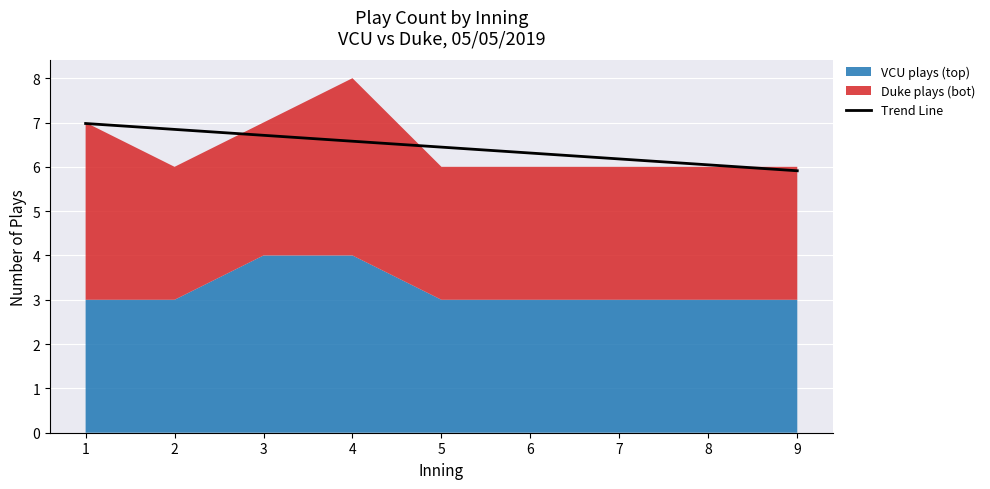

True or false: the data shows 6.0 at 8.

True